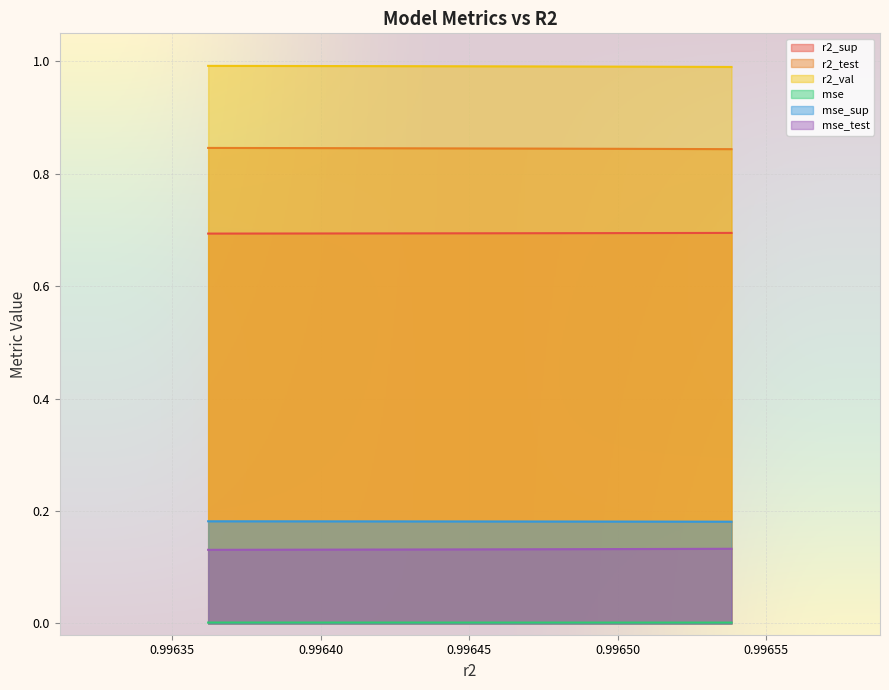

Which series has the largest total across all categories?

r2_val